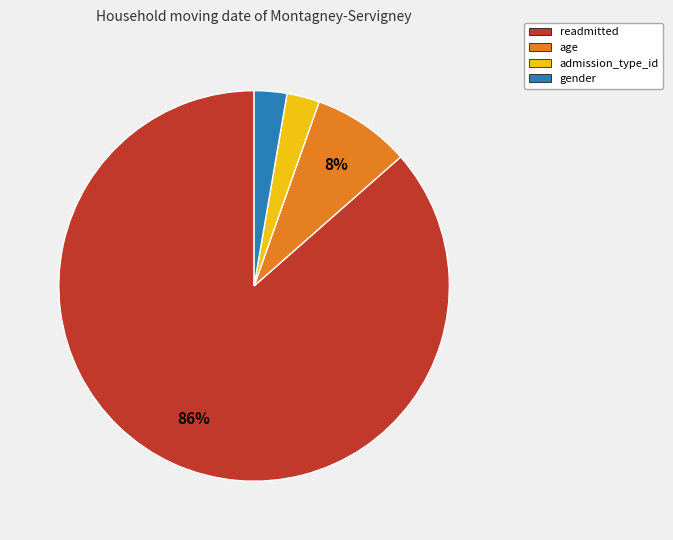

Do readmitted and admission_type_id together represent more than half of the pie?

Yes